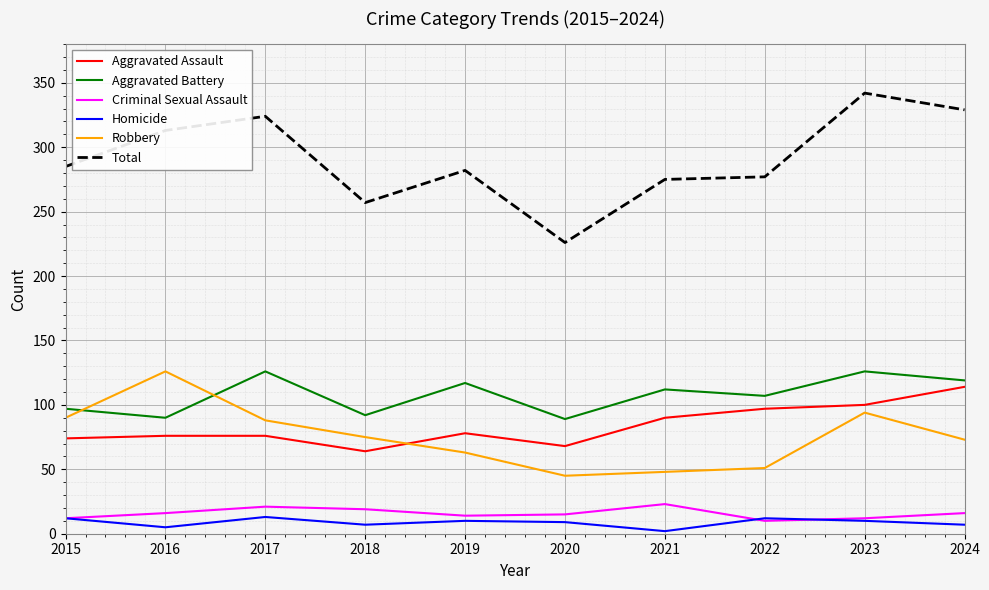

Is the value of Criminal Sexual Assault at 2016 greater than the value of Aggravated Assault at 2020?

No